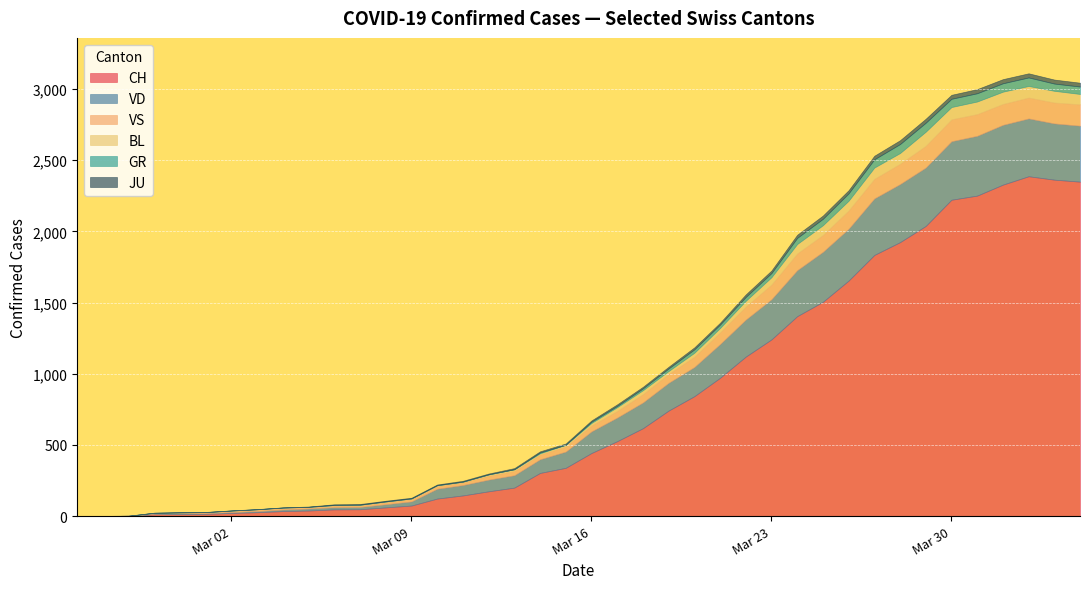

What is the difference between the maximum and second lowest values in the CH series?

2386